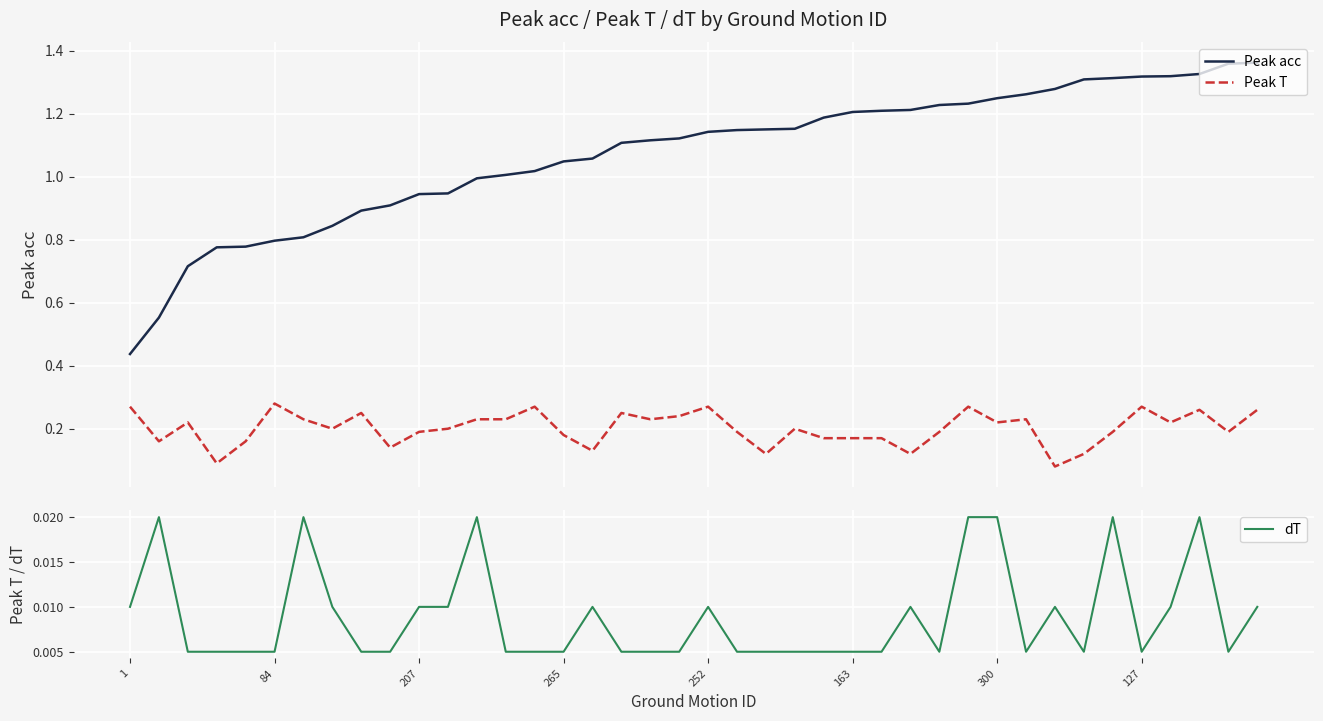

What is the difference between the highest and lowest values at 34?

1.3